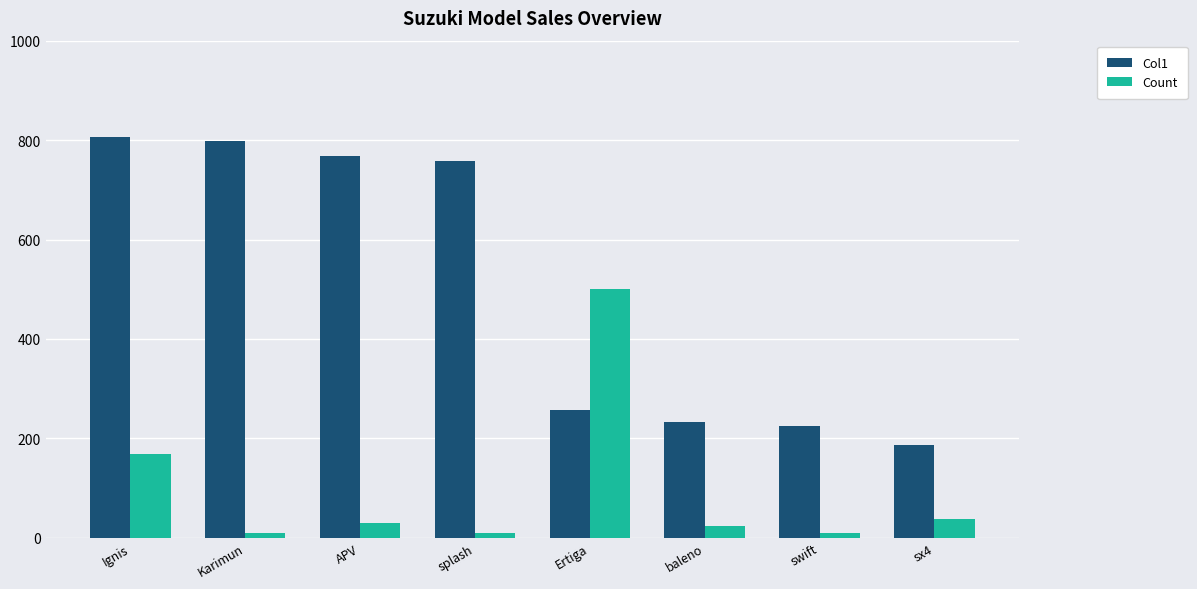

Which series has the largest range (max minus min)?

Col1